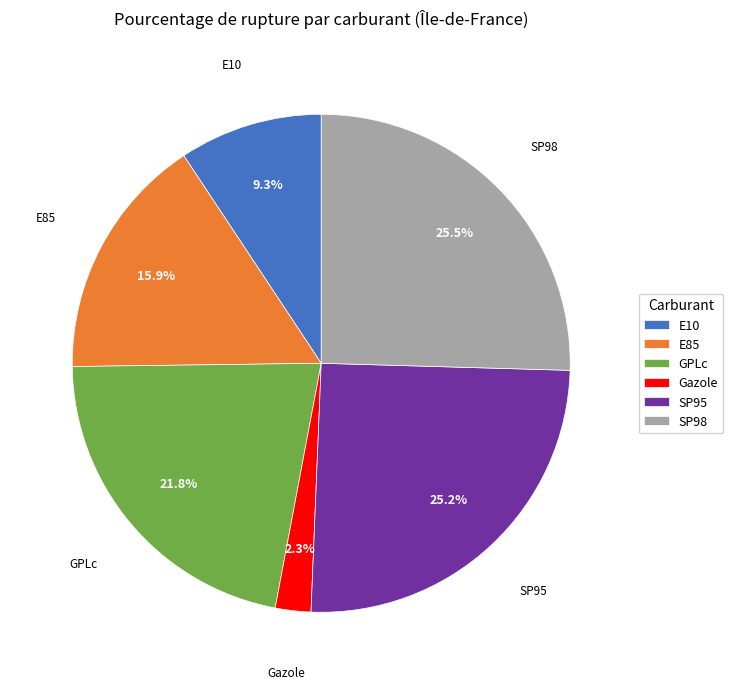

The SP95 slice represents 33% of the pie. True or false?

False